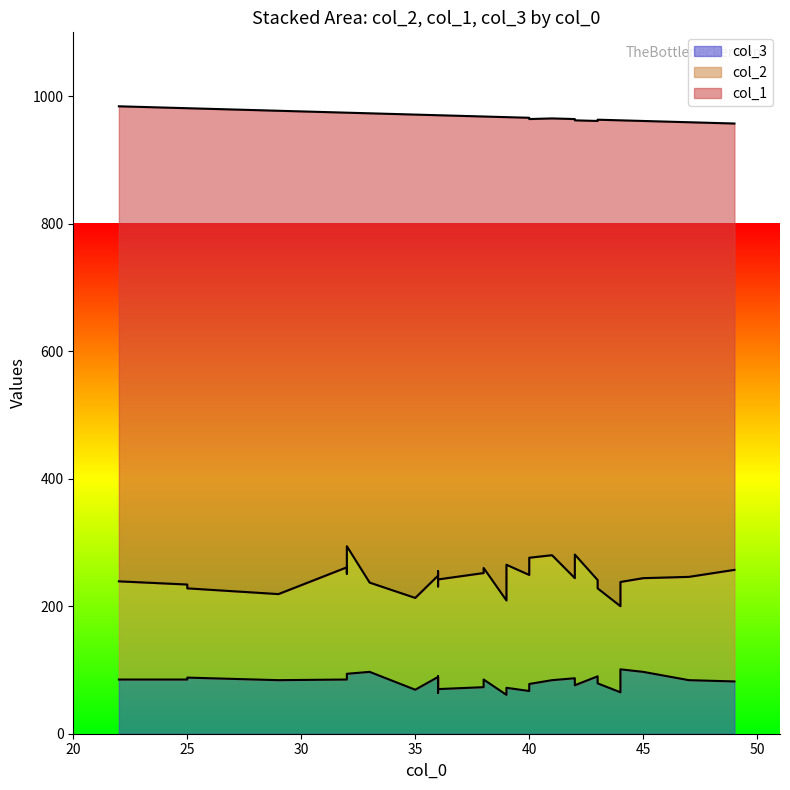

Rank the series at 45 from lowest to highest value.

col_3, col_2, col_1